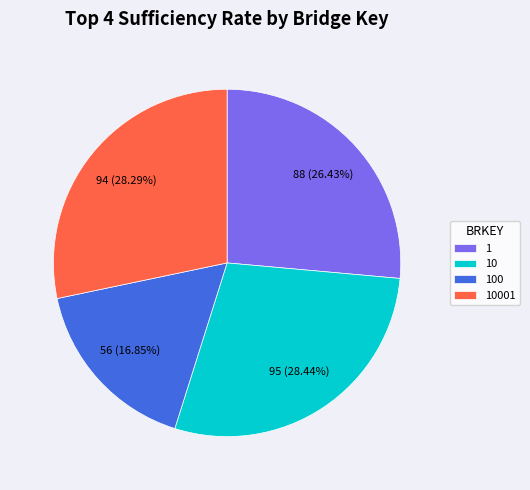

How many slices are in this pie chart?

4